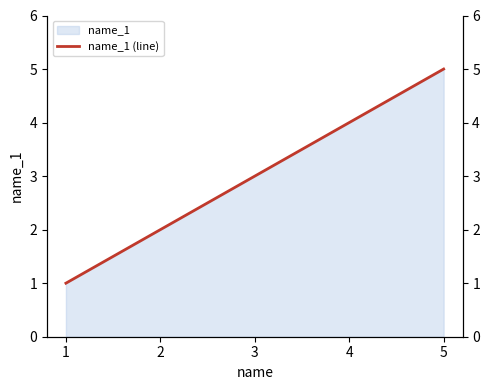

Approximately how many times larger is the value at 1 compared to 2?

0.5